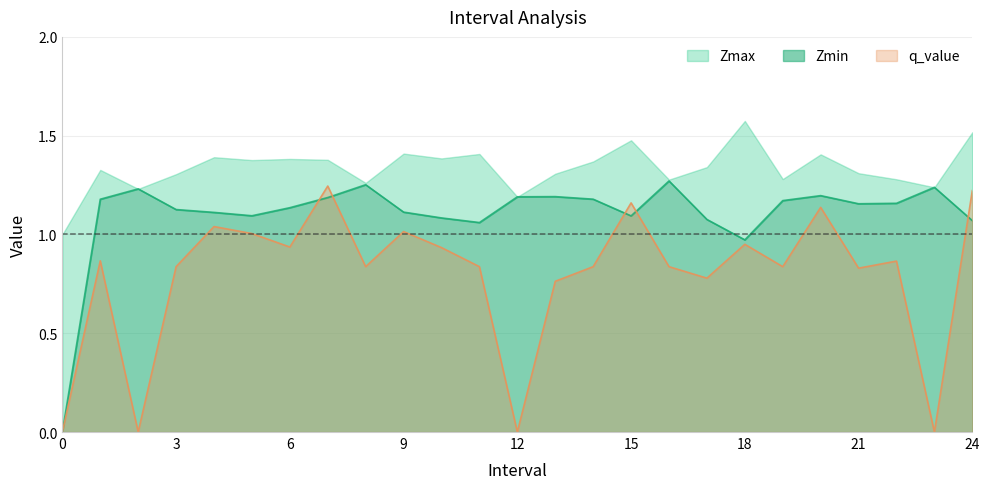

Which series changed the most between 1.0 and 15.0?

q_value